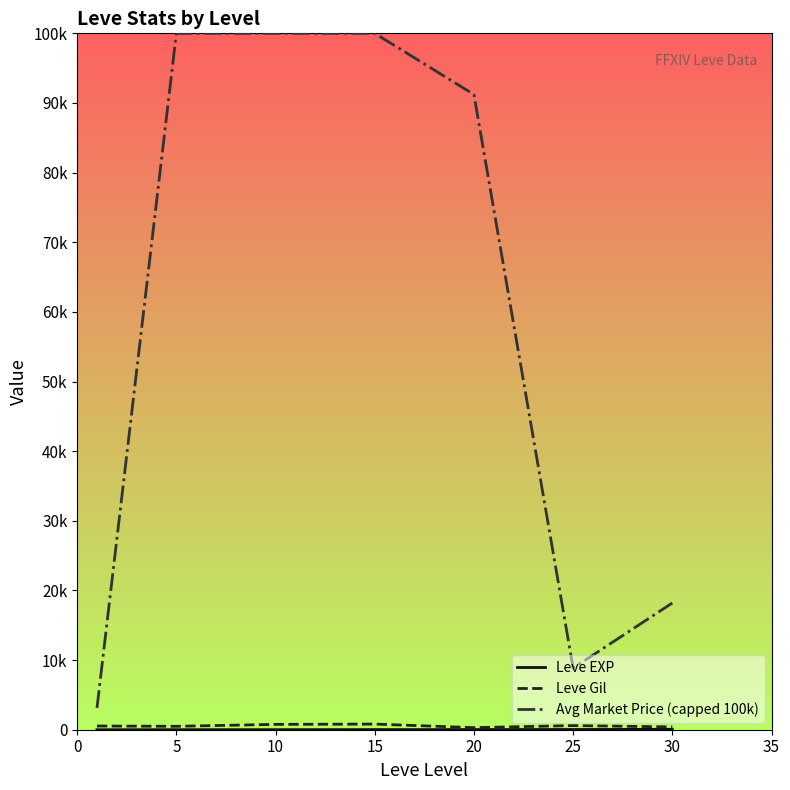

Is this an area chart (filled region under the line)?

No